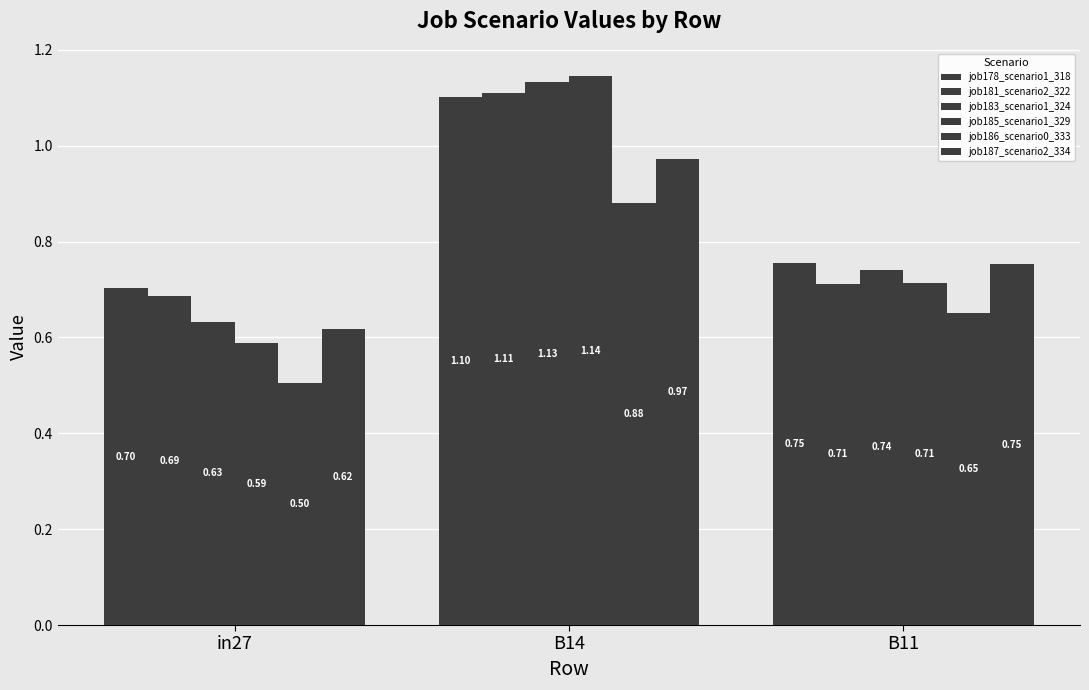

What is the average value of the job183_scenario1_324 series?

0.8